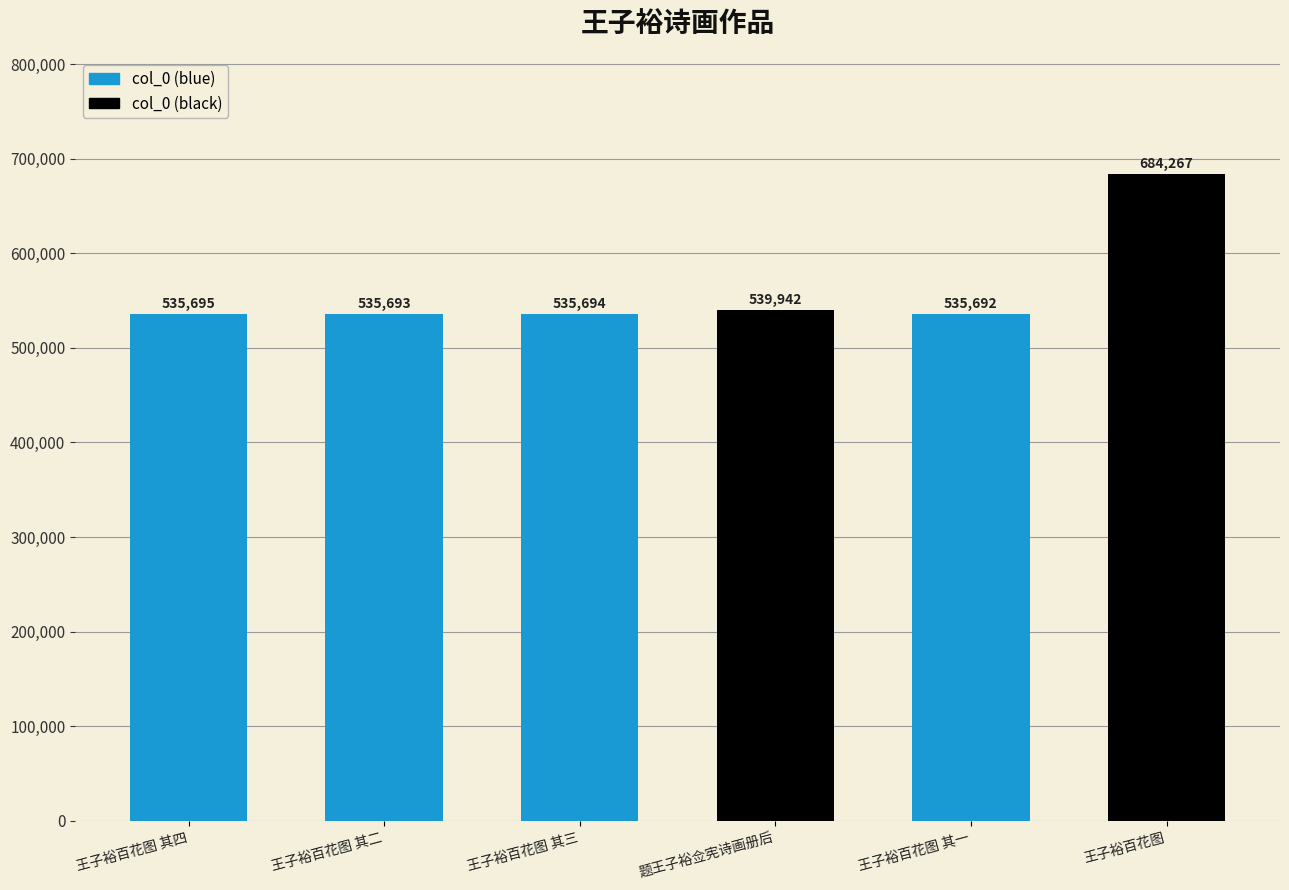

Rank the categories by value from lowest to highest.

王子裕百花图 其一, 王子裕百花图 其二, 王子裕百花图 其三, 王子裕百花图 其四, 题王子裕佥宪诗画册后, 王子裕百花图